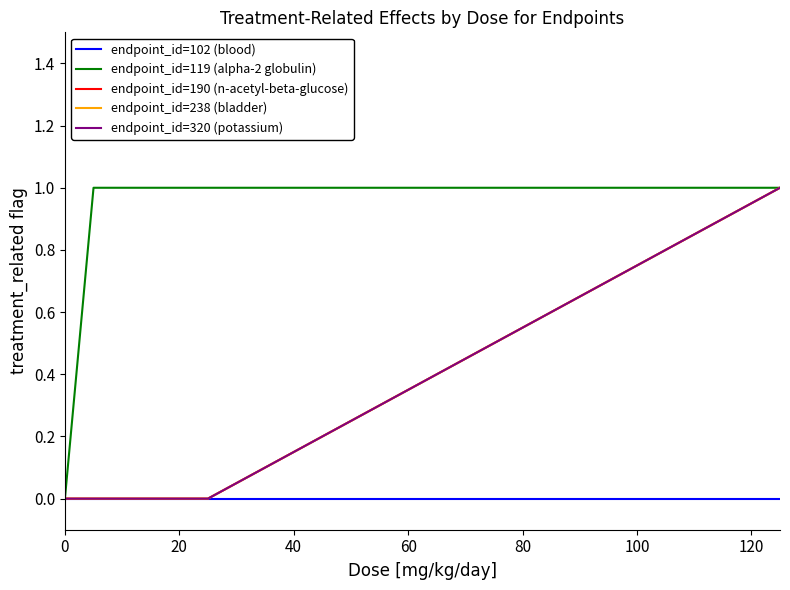

Does the chart display data point markers on the line(s)?

No